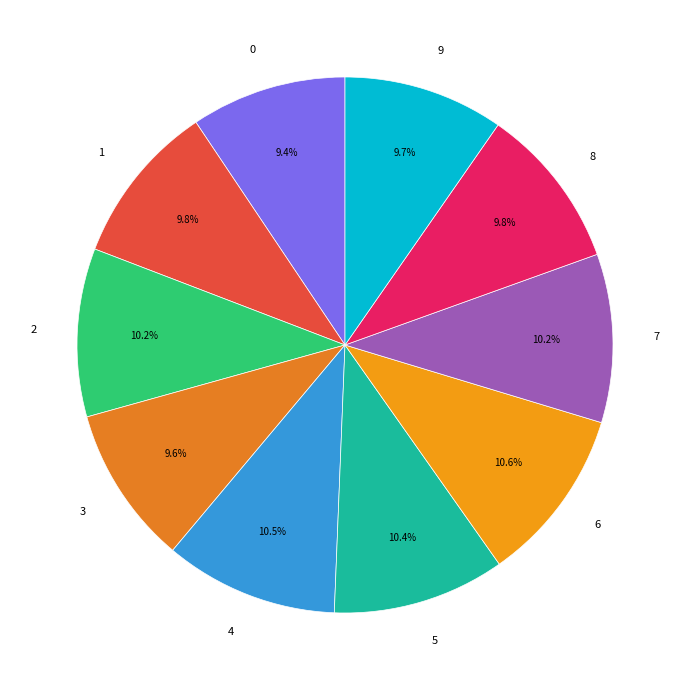

Does 8 account for over 50% of the chart?

No